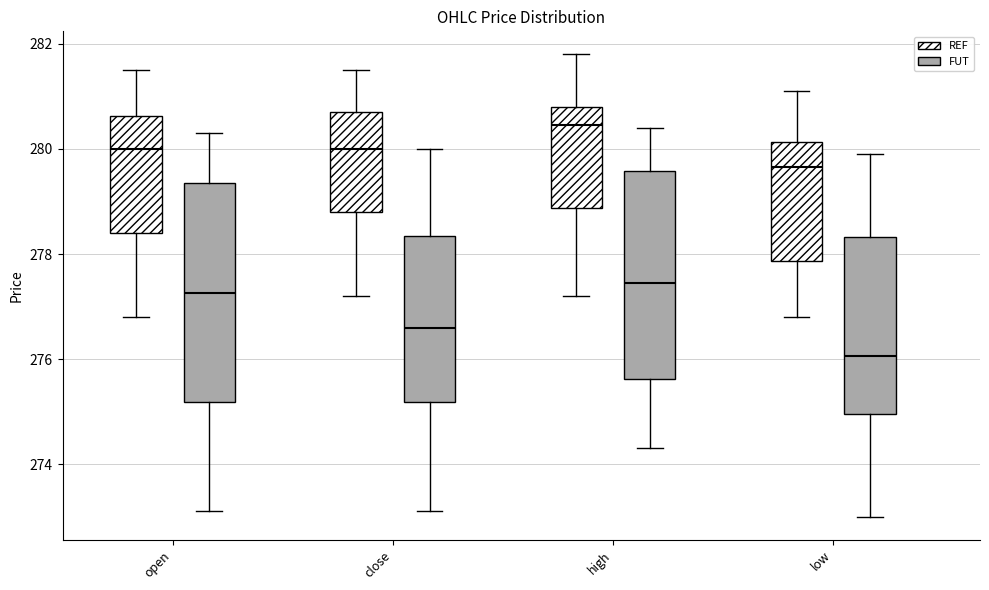

Comparing the boxes themselves (not the whiskers), which one is the tallest?

open (FUT)